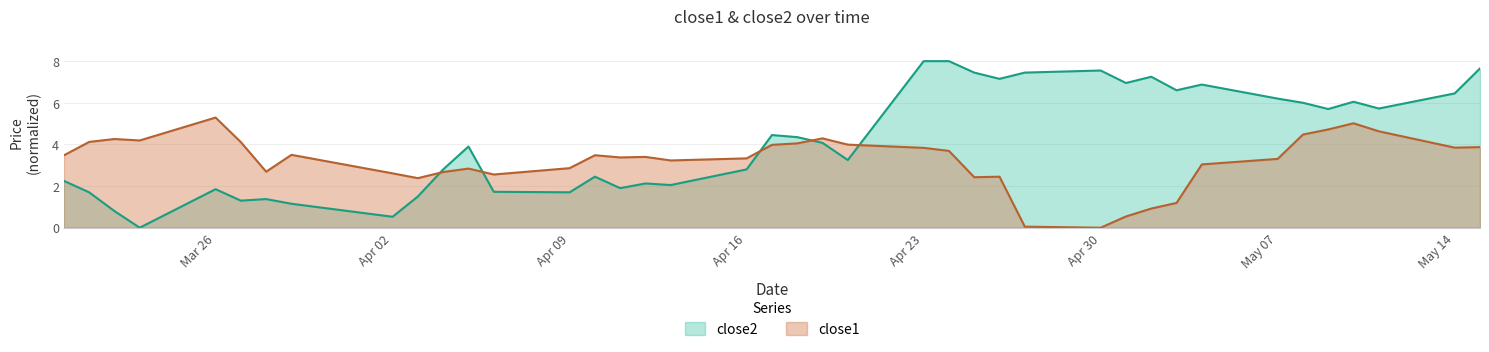

Count the number of categories in the chart.

40